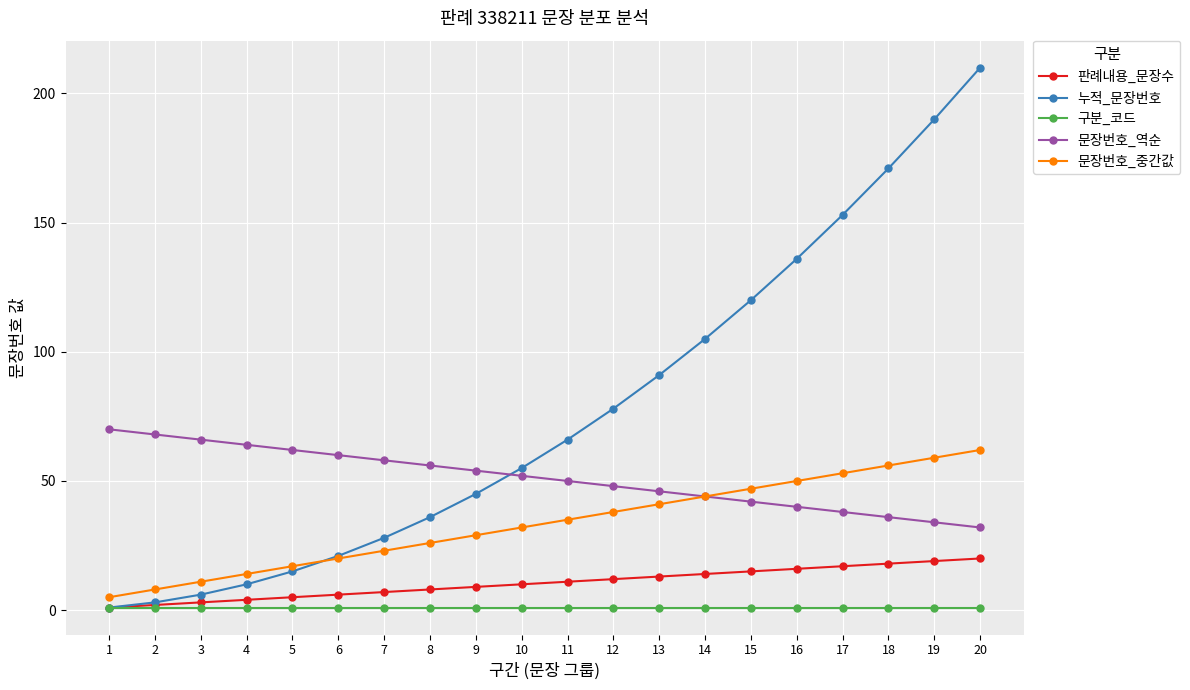

What are all the series names shown in the legend?

판례내용_문장수, 누적_문장번호, 구분_코드, 문장번호_역순, 문장번호_중간값